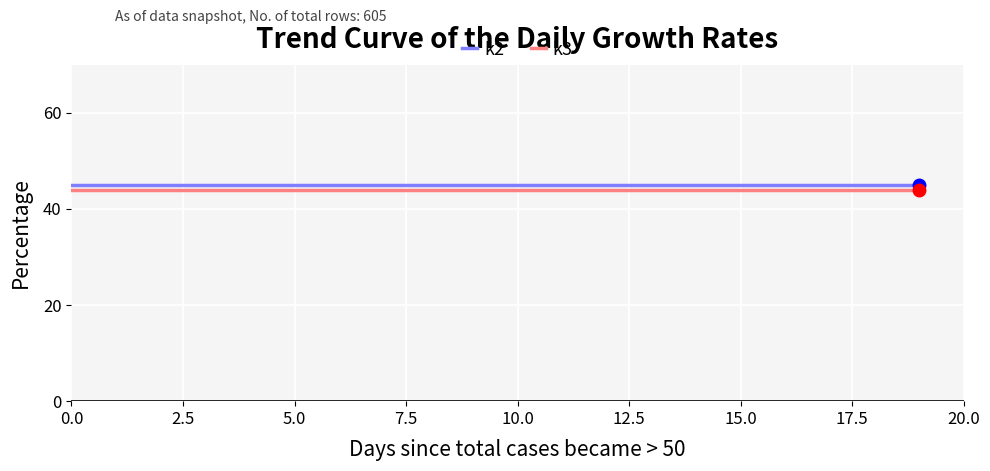

True or false: k2 and k3 cross at least once.

False